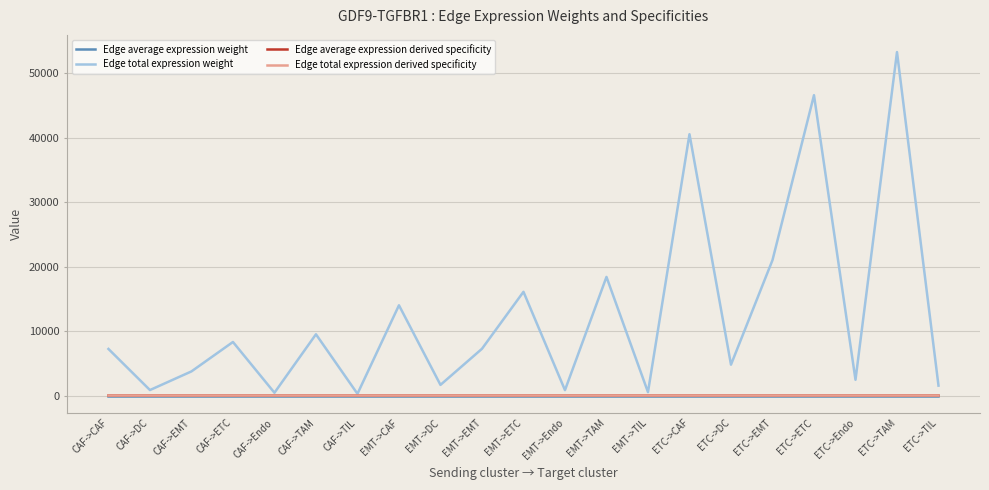

Which series has the largest total across all categories?

Edge total expression weight